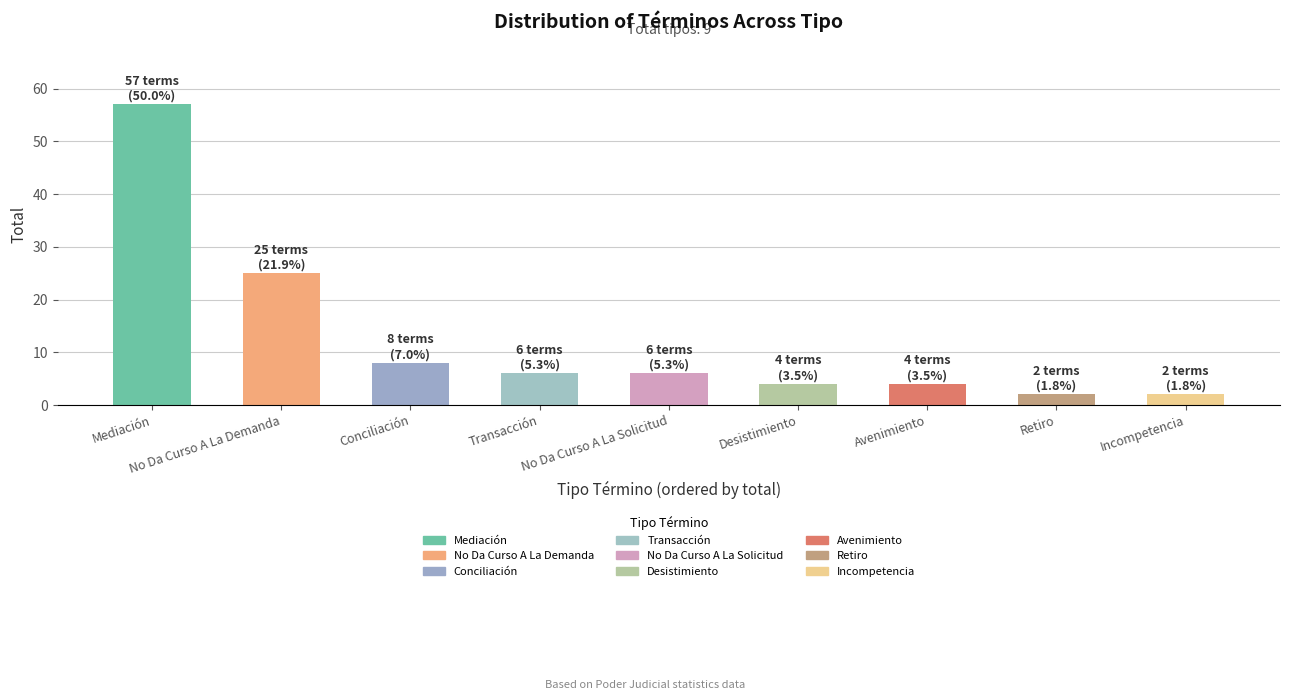

Reading right to left, list all the values displayed in this chart.

2	2	4	4	6	6	8	25	57